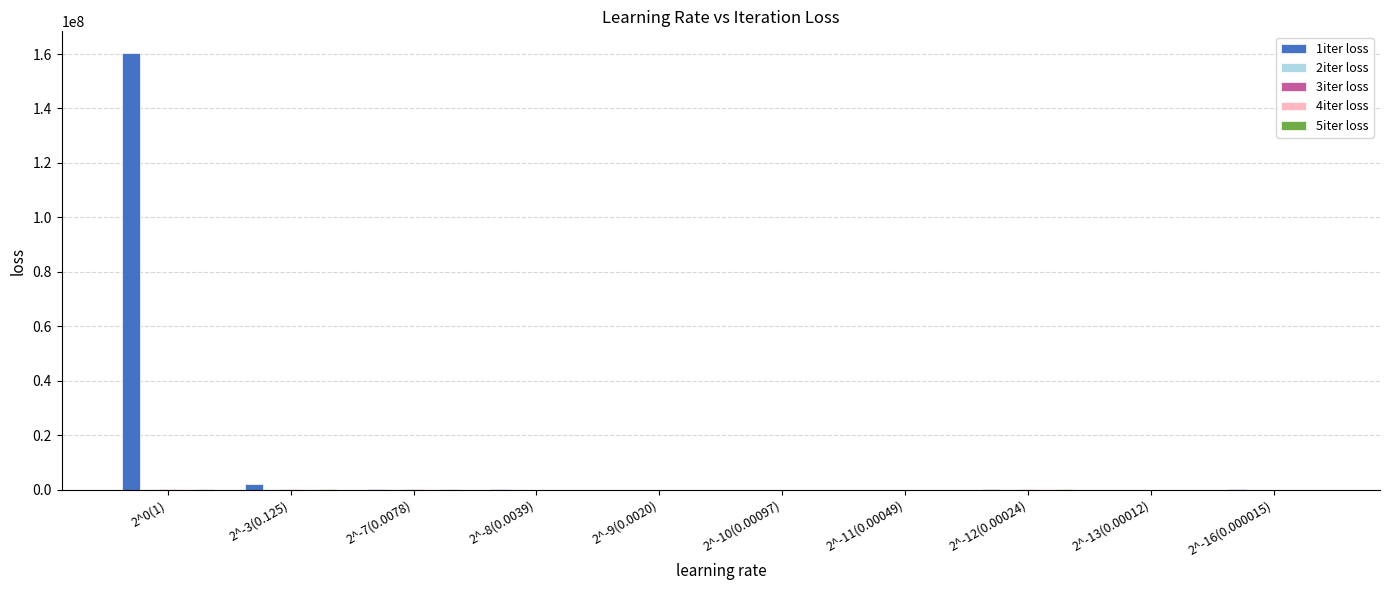

Are the bars horizontal?

No